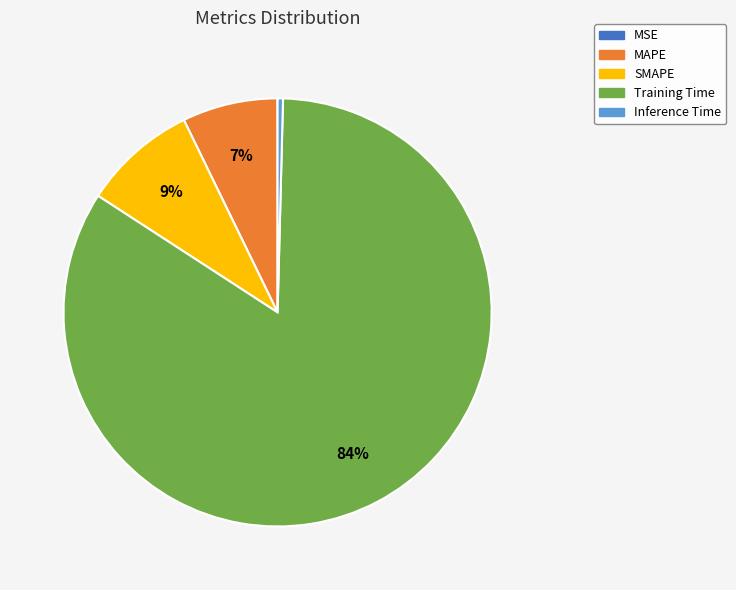

Combined, do SMAPE and Training Time account for over 50%?

Yes